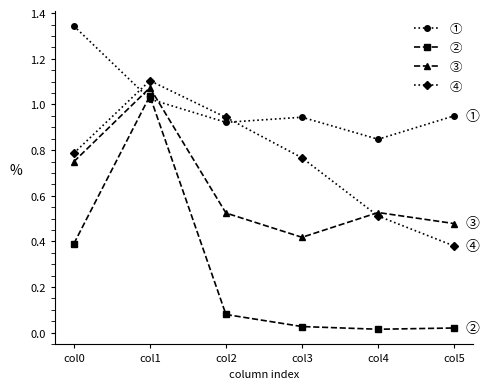

At which category is the sum across all series the highest?

col1